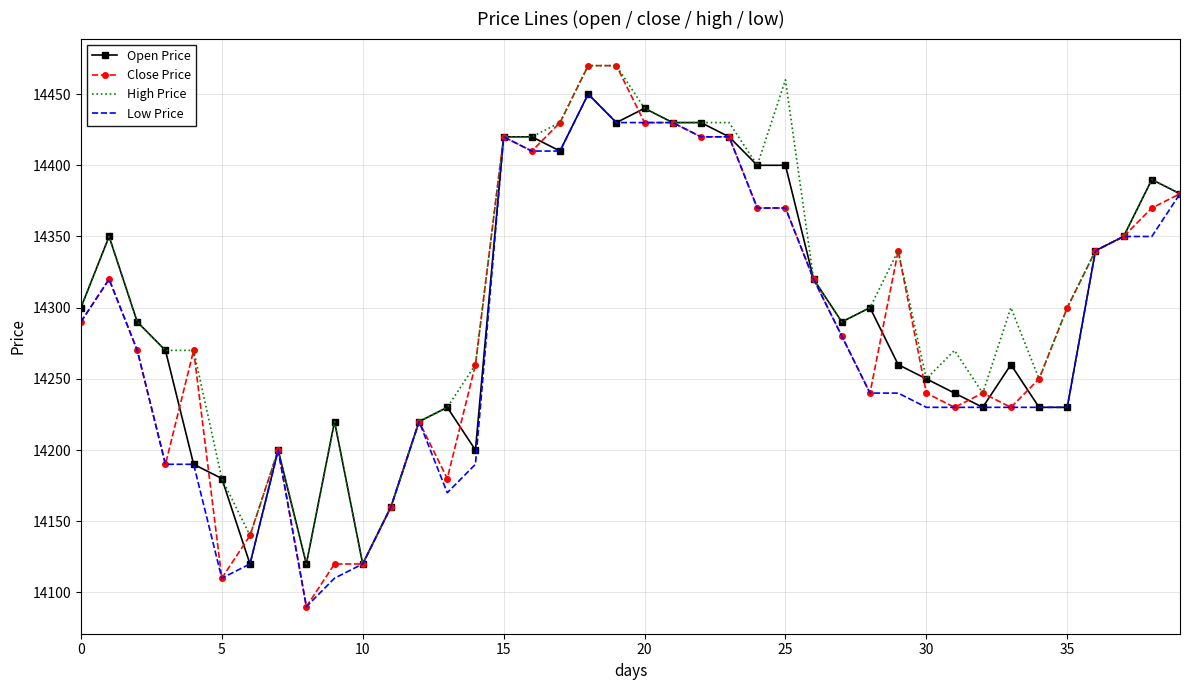

What is the greatest value displayed?

14470